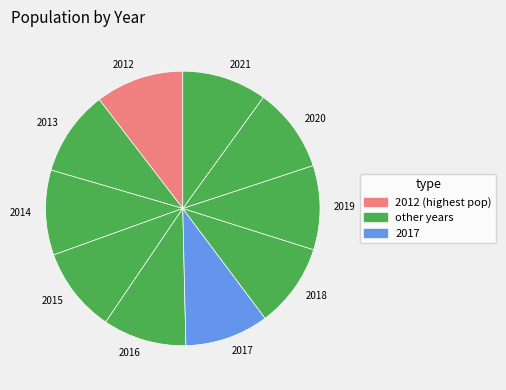

How many slices are in this pie chart?

10